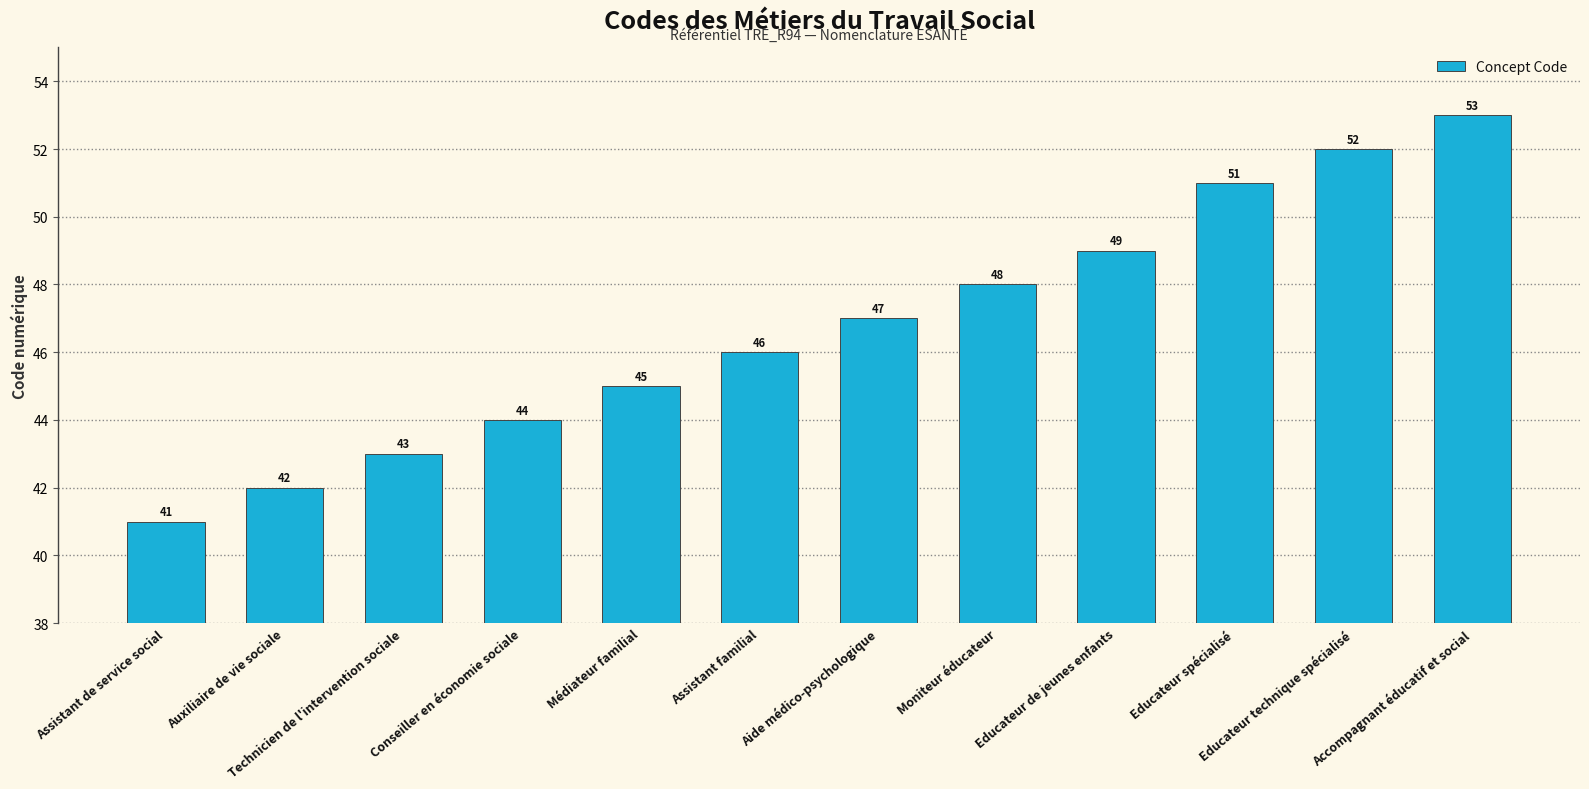

At which category does the chart reach its minimum across all series?

Assistant de service social